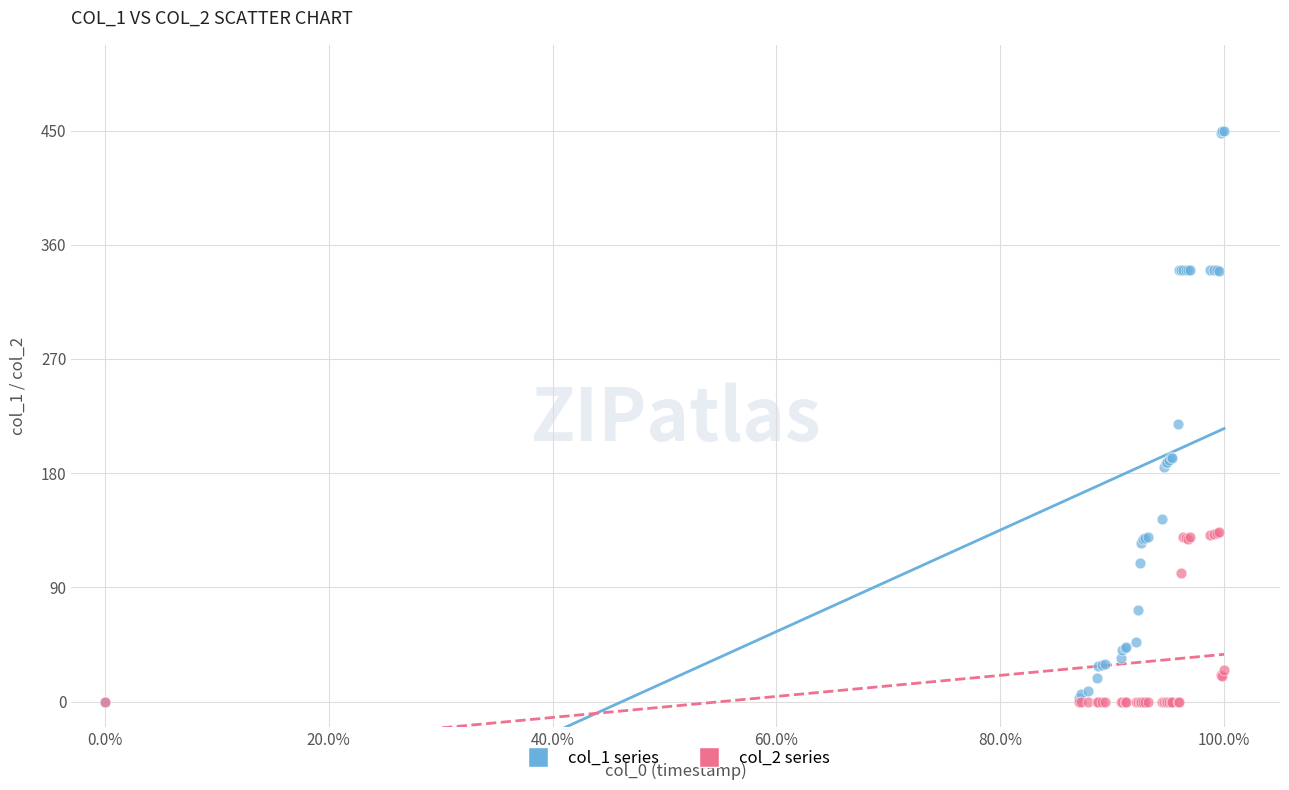

What are all the series names shown in the legend?

col_1 series, col_2 series